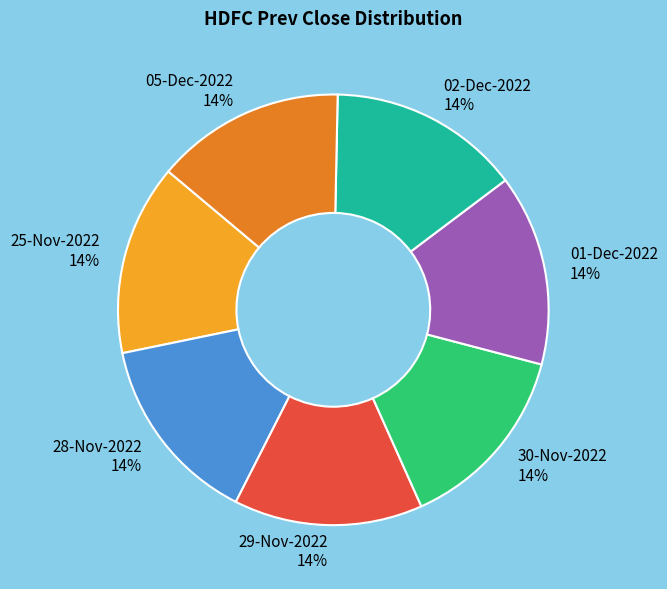

To the nearest percent, what portion does 01-Dec-2022 represent?

14%